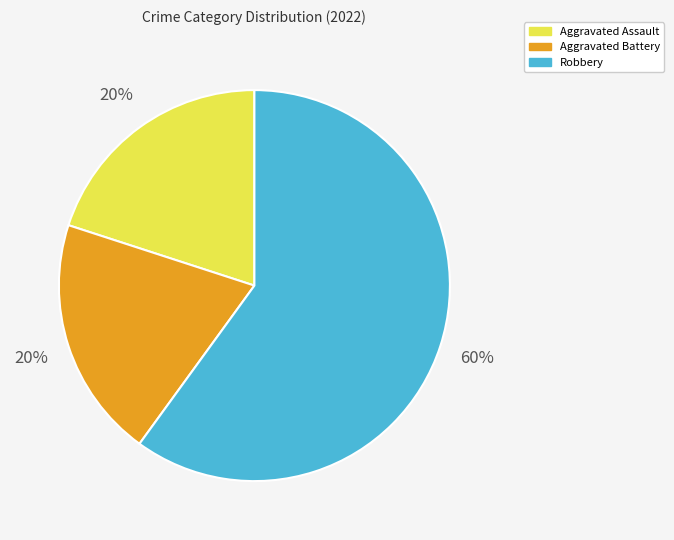

How many segments does this pie chart have?

3